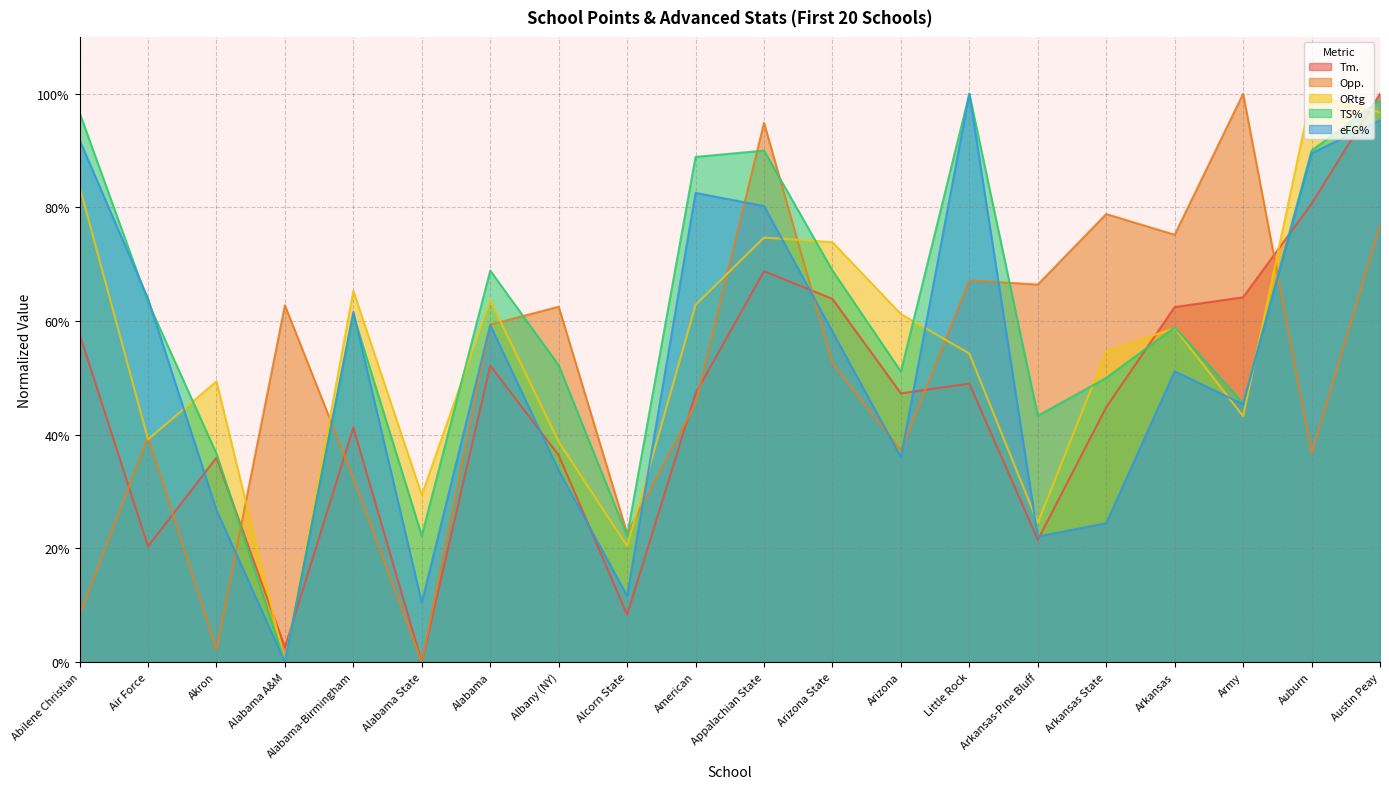

How many lines are shown in the chart?

5